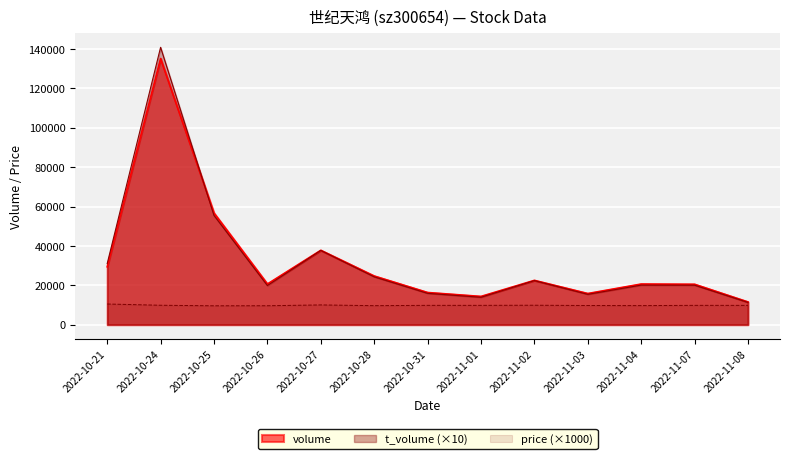

How many intersections are there between volume and t_volume?

1